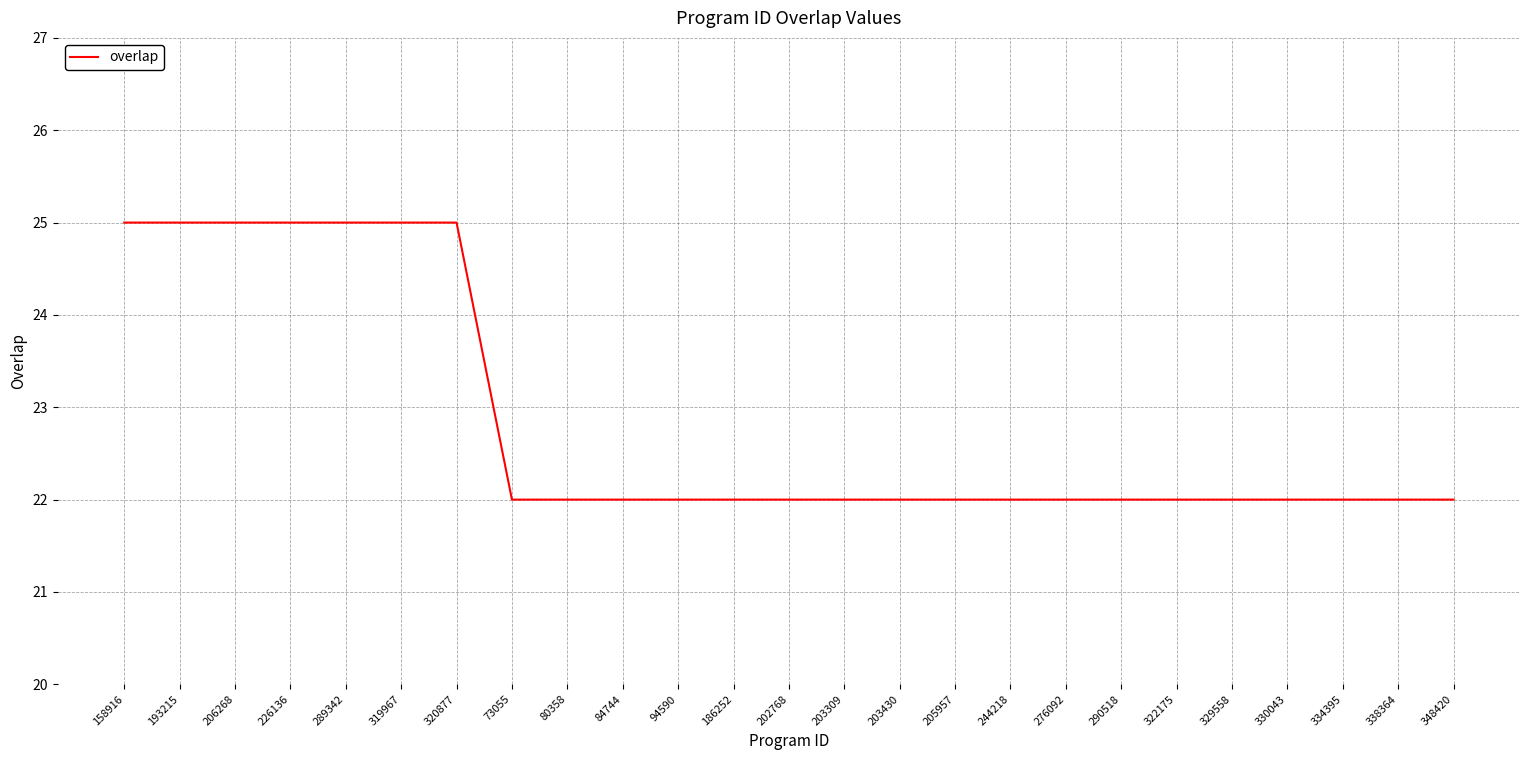

What is the smallest value displayed?

22